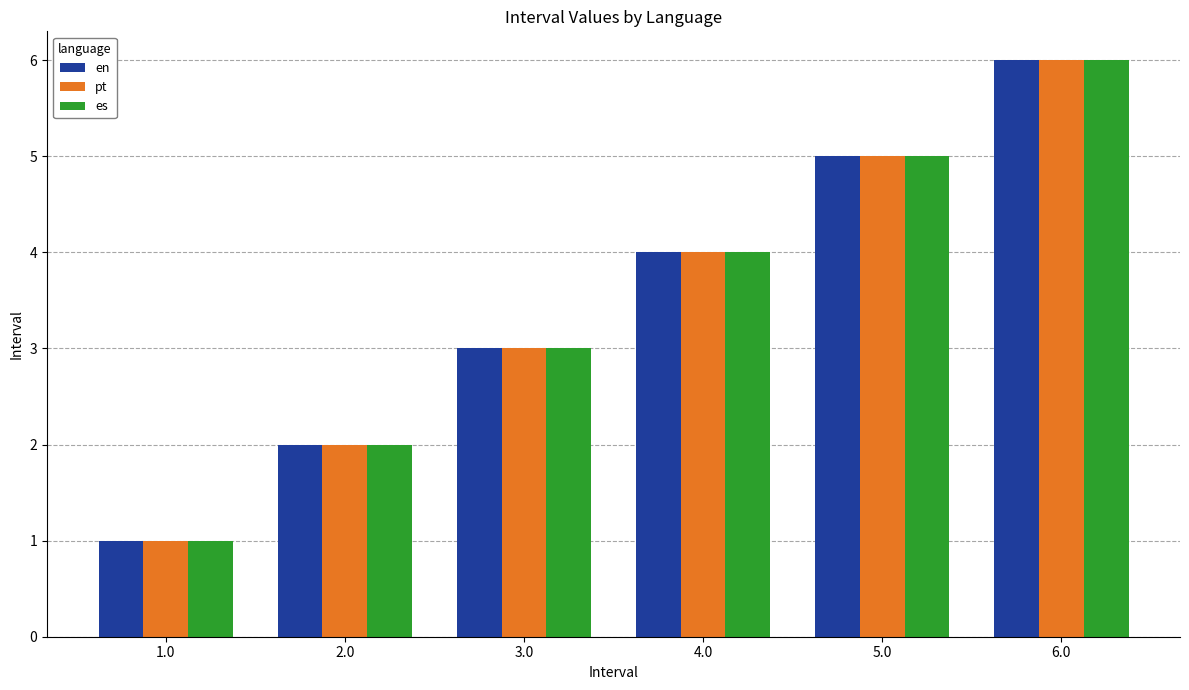

Which label corresponds to the largest value in the chart?

6.0